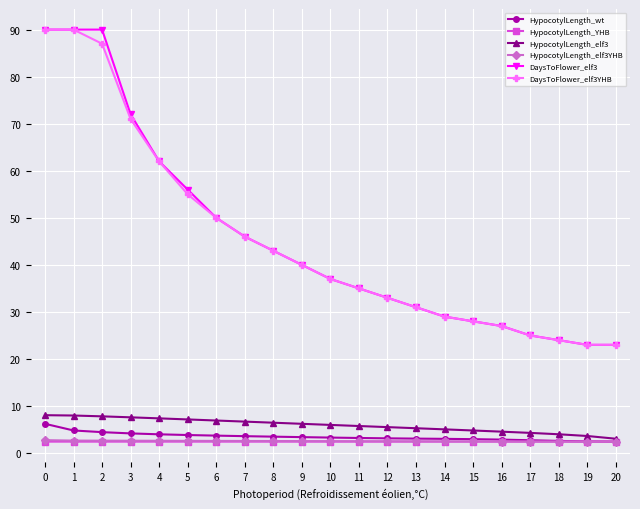

How many lines are shown in the chart?

6